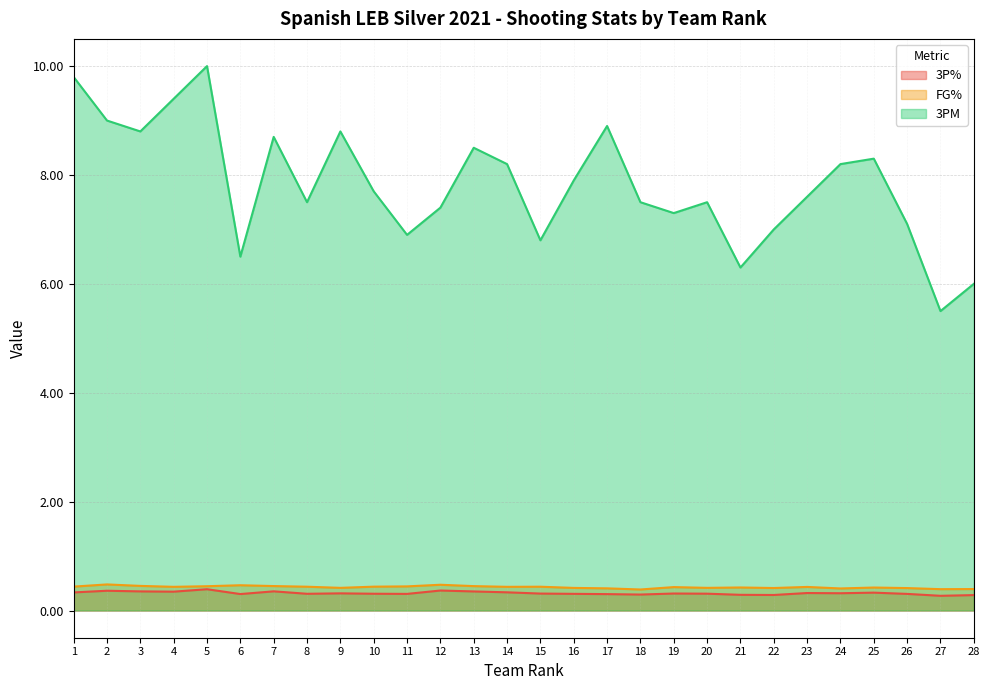

Reading right to left, what are all the values shown in this chart?

3P%: 28=0.3	27=0.3	26=0.3	25=0.3	24=0.3	23=0.3	22=0.3	21=0.3	20=0.3	19=0.3	18=0.3	17=0.3	16=0.3	15=0.3	14=0.3	13=0.3	12=0.4	11=0.3	10=0.3	9=0.3	8=0.3	7=0.4	6=0.3	5=0.4	4=0.3	3=0.4	2=0.4	1=0.3
FG%: 28=0.4	27=0.4	26=0.4	25=0.4	24=0.4	23=0.4	22=0.4	21=0.4	20=0.4	19=0.4	18=0.4	17=0.4	16=0.4	15=0.4	14=0.4	13=0.4	12=0.5	11=0.4	10=0.4	9=0.4	8=0.4	7=0.4	6=0.5	5=0.4	4=0.4	3=0.5	2=0.5	1=0.4
3PM: 28=6.0	27=5.5	26=7.1	25=8.3	24=8.2	23=7.6	22=7.0	21=6.3	20=7.5	19=7.3	18=7.5	17=8.9	16=7.9	15=6.8	14=8.2	13=8.5	12=7.4	11=6.9	10=7.7	9=8.8	8=7.5	7=8.7	6=6.5	5=10.0	4=9.4	3=8.8	2=9.0	1=9.8